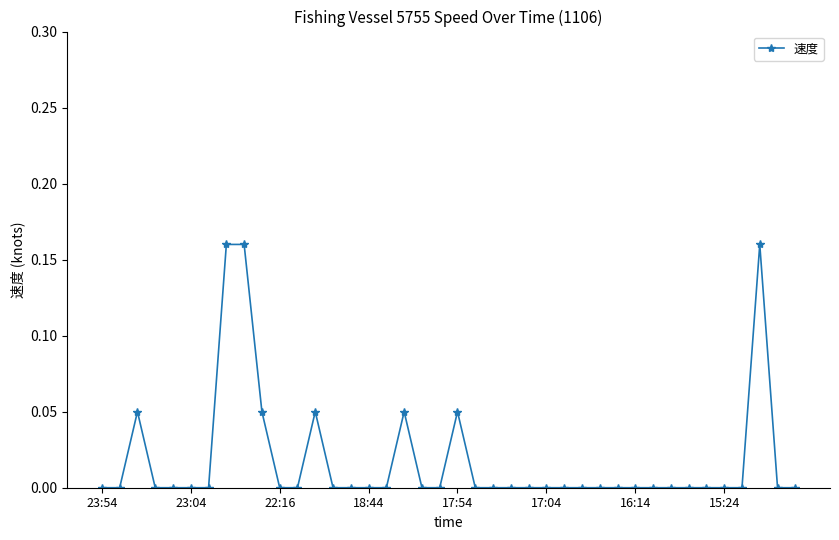

What is the sum of all values?

0.7